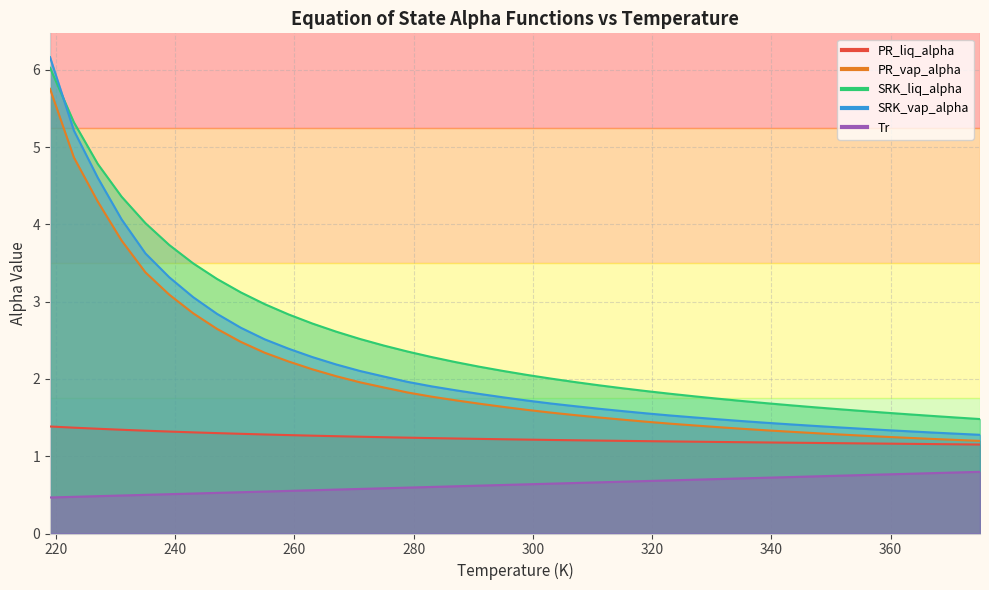

True or false: SRK_vap_alpha and PR_liq_alpha cross at least once.

False